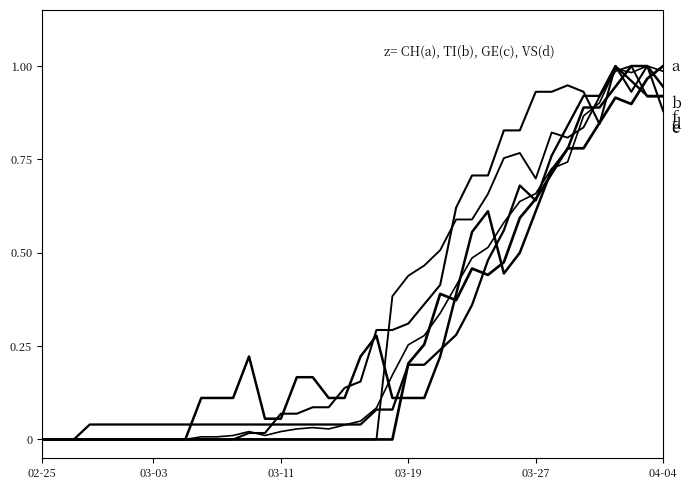

How many lines are shown in the chart?

6